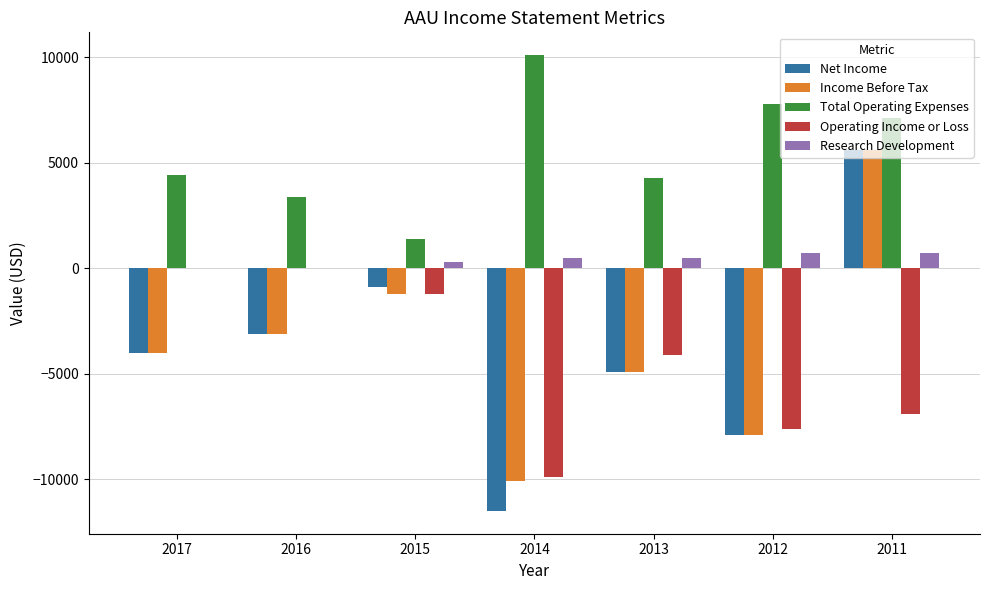

Reading right to left, transcribe all the data shown in this chart.

Net Income: 2011=5600	2012=-7900	2013=-4900	2014=-11500	2015=-900	2016=-3100	2017=-4000
Income Before Tax: 2011=5600	2012=-7900	2013=-4900	2014=-10100	2015=-1200	2016=-3100	2017=-4000
Total Operating Expenses: 2011=7100	2012=7800	2013=4300	2014=10100	2015=1400	2016=3400	2017=4400
Operating Income or Loss: 2011=-6900	2012=-7600	2013=-4100	2014=-9900	2015=-1200	2016=0	2017=0
Research Development: 2011=700	2012=700	2013=500	2014=500	2015=300	2016=0	2017=0